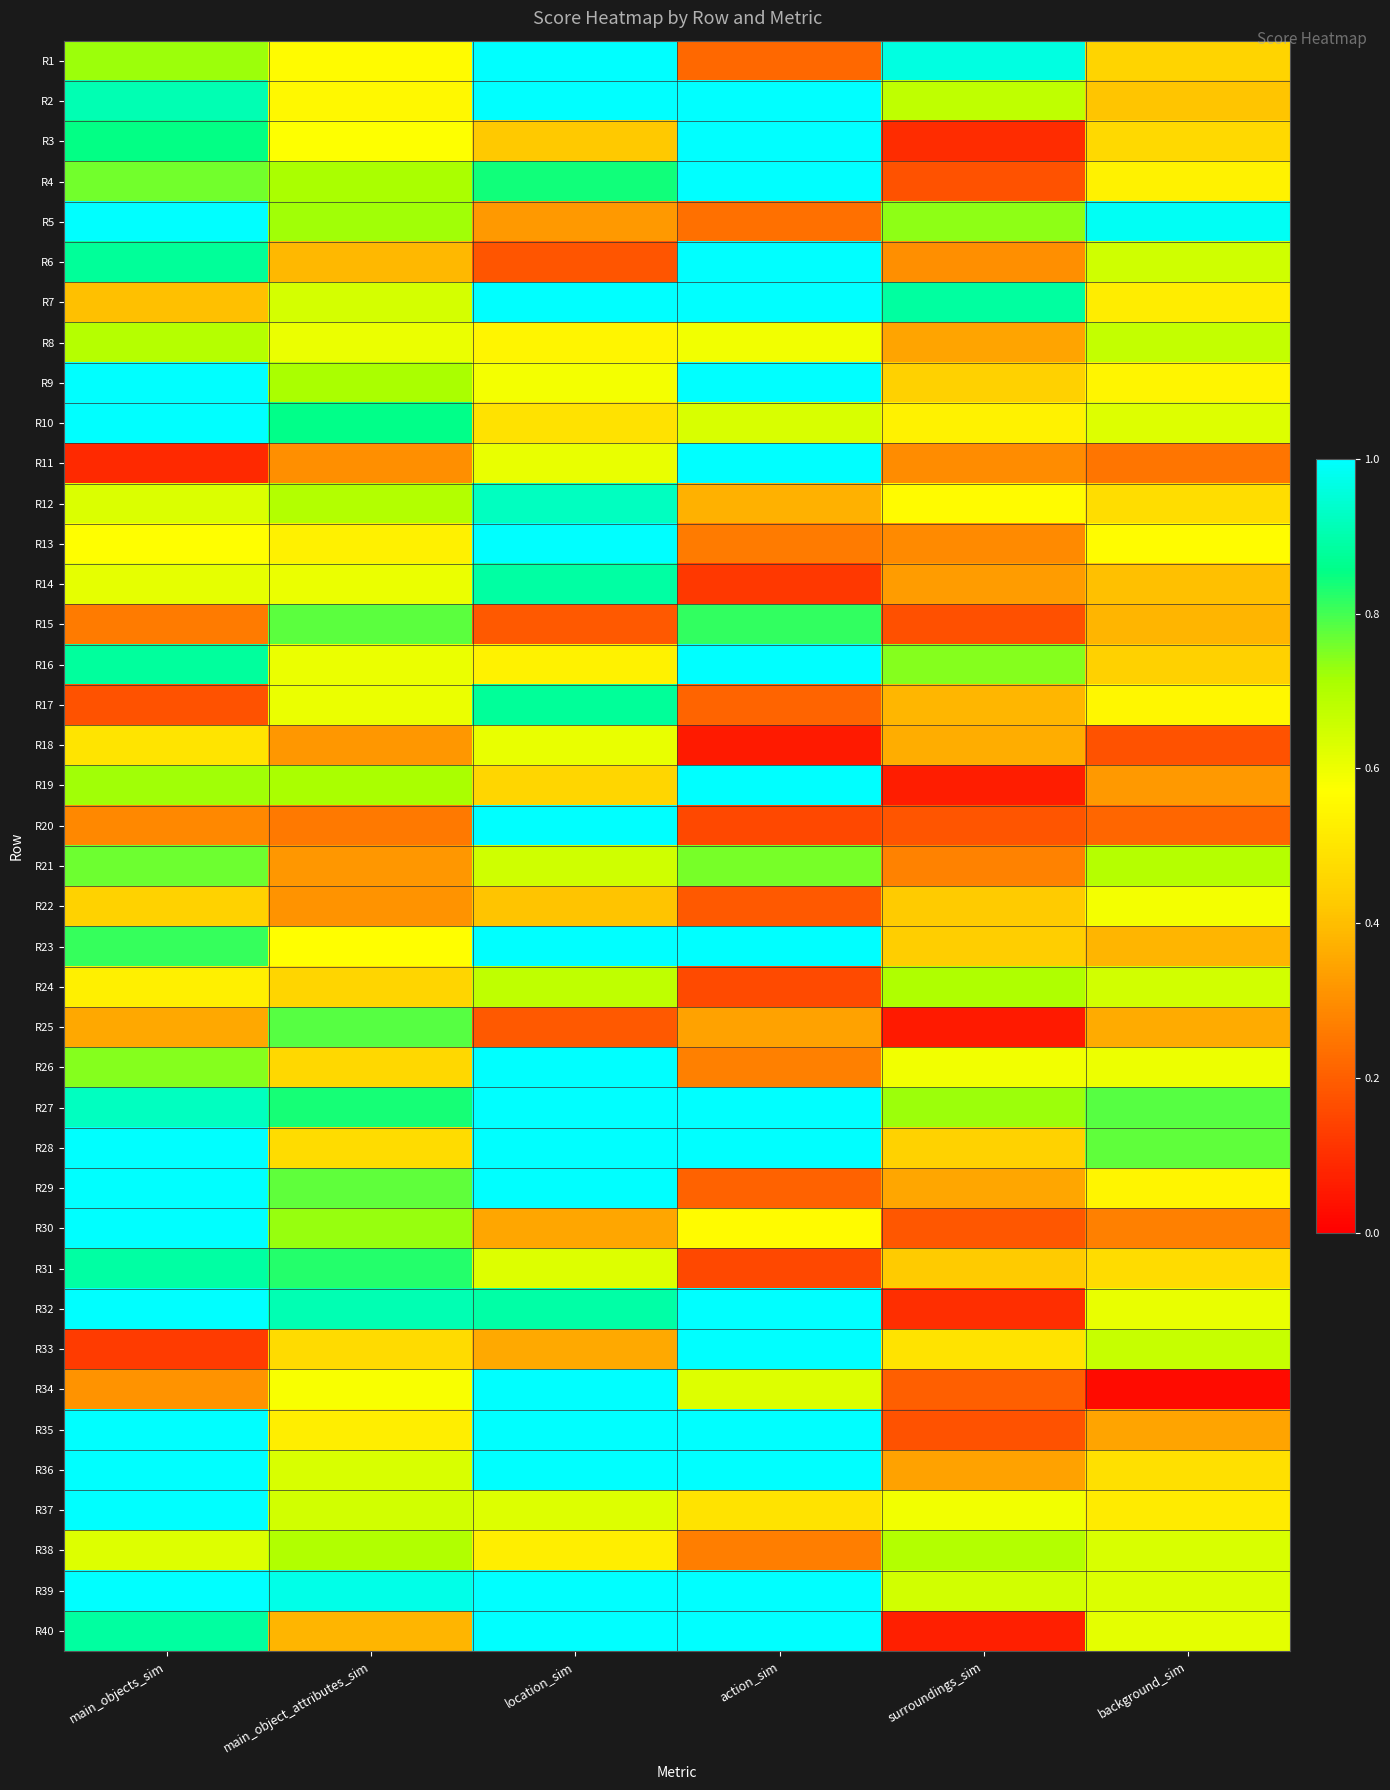

How many data points does each series have?

6